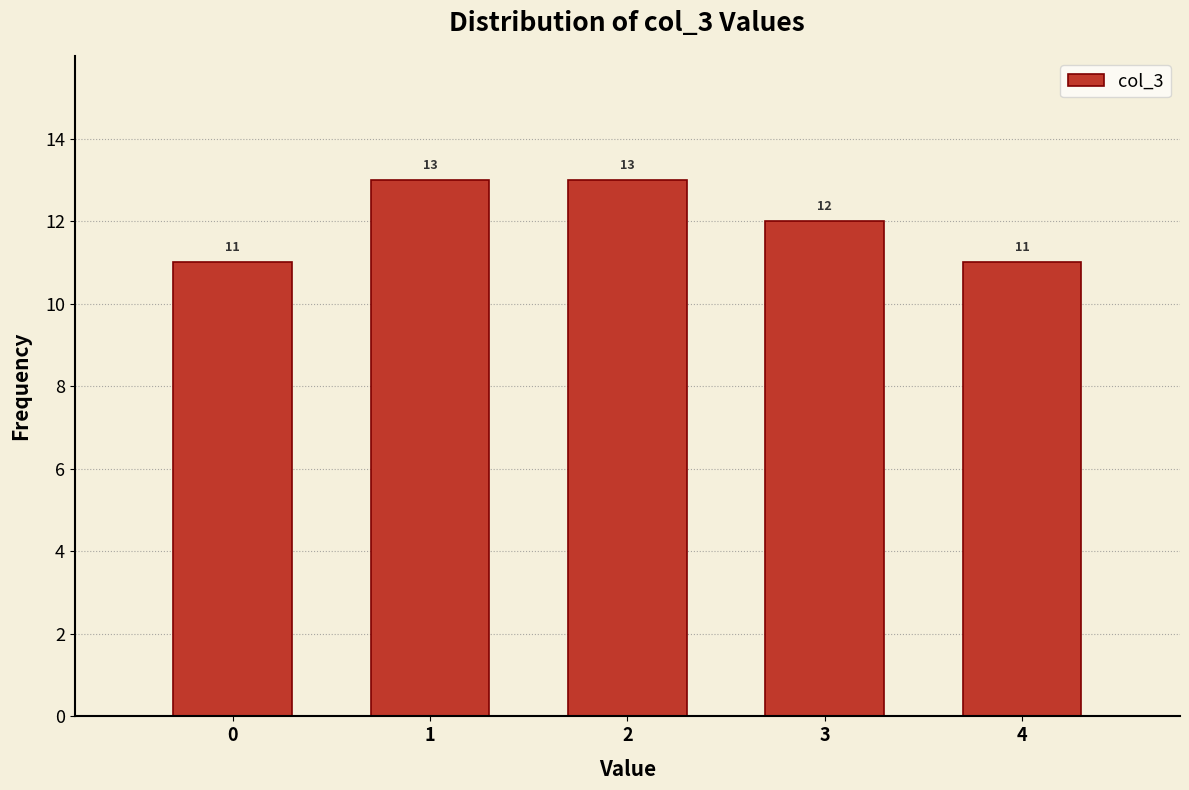

Reading left to right, list every bar in this chart as the range it spans on the x-axis followed by its height.

-0.5 to 0.5: 11
0.5 to 1.5: 13
1.5 to 2.5: 13
2.5 to 3.5: 12
3.5 to 4.5: 11